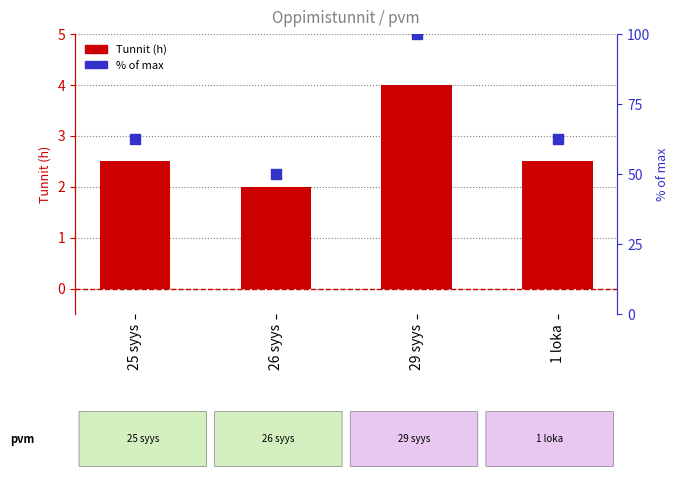

What is the total value across all series at 29 syys?

104.0